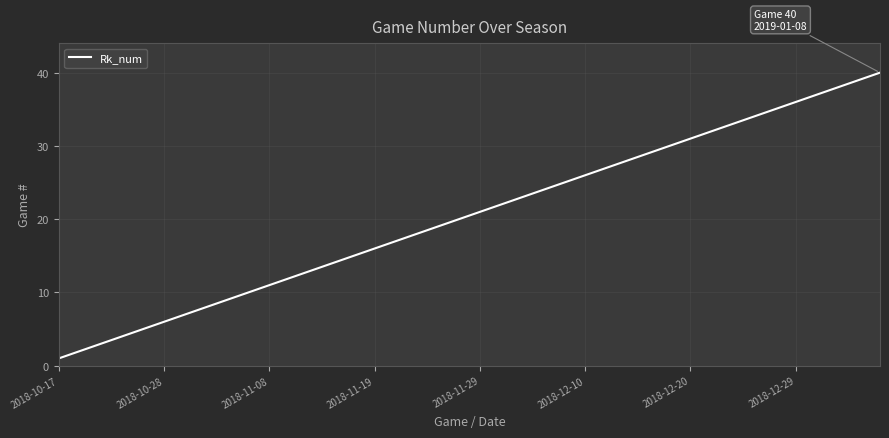

What is the greatest value displayed?

40